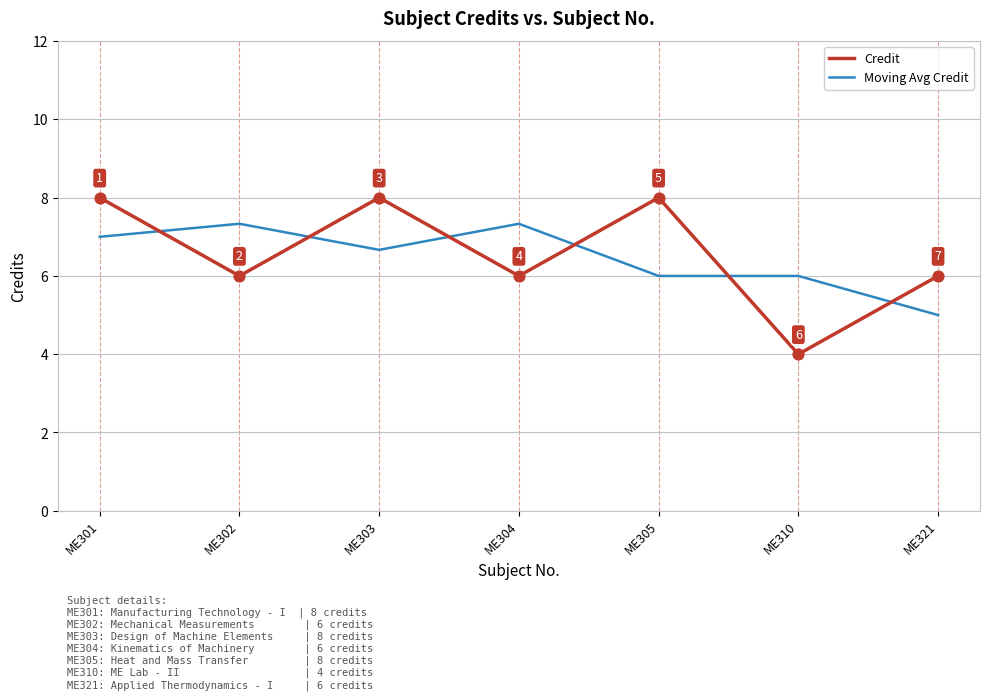

What is the total value across all series at ME301?

15.0